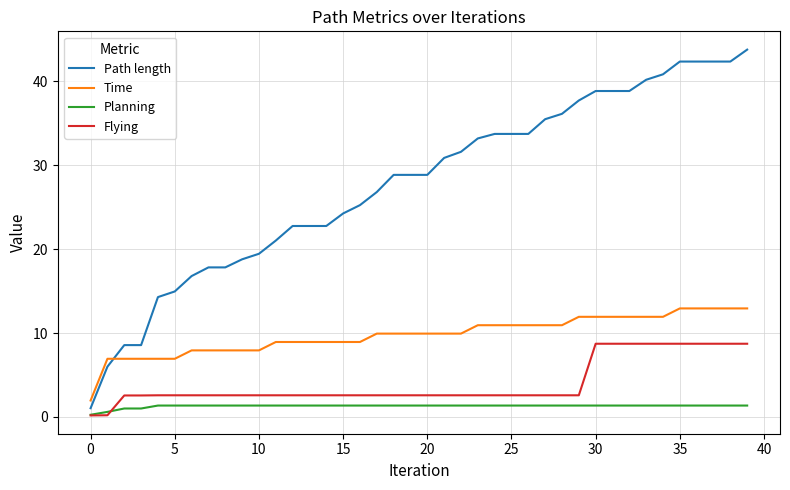

What is the difference between the second highest and minimum values in the Planning series?

1.1